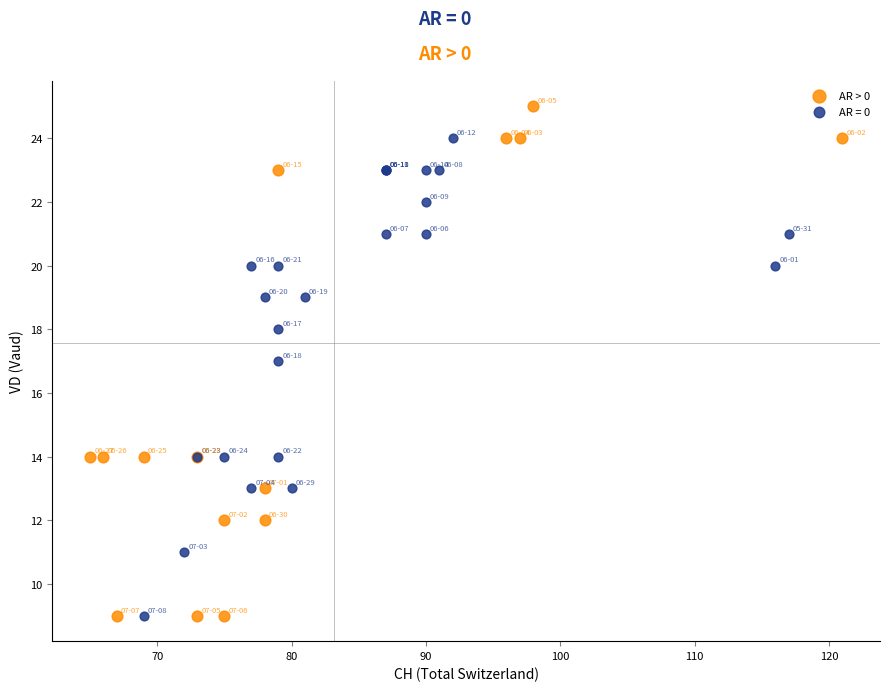

Which series contains the highest Y value?

AR > 0